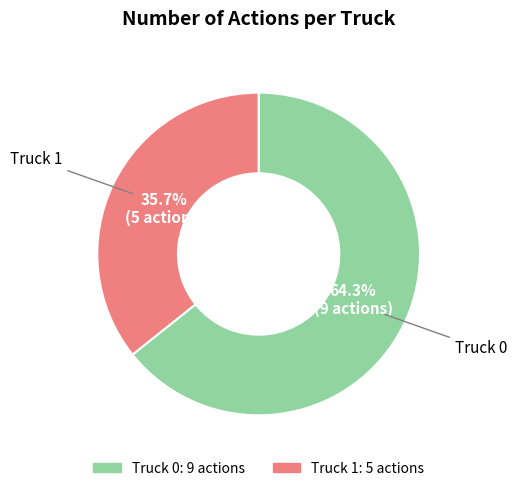

To the nearest percent, what percentage of the pie is Truck 1?

36%